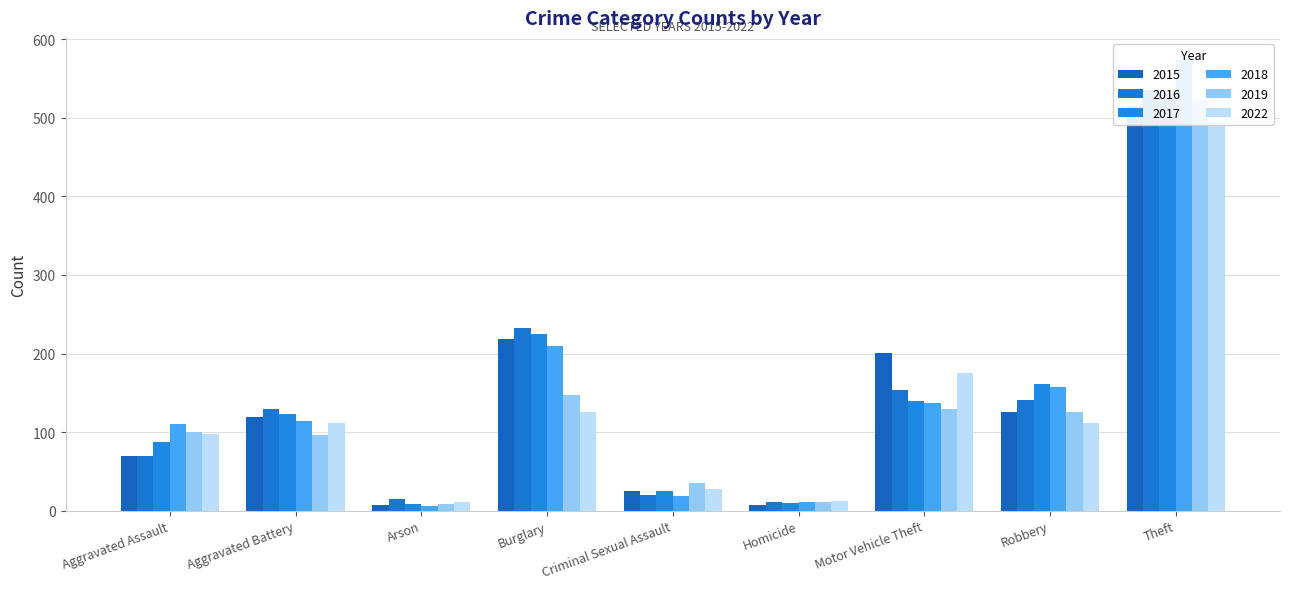

How many groups of bars are there?

9